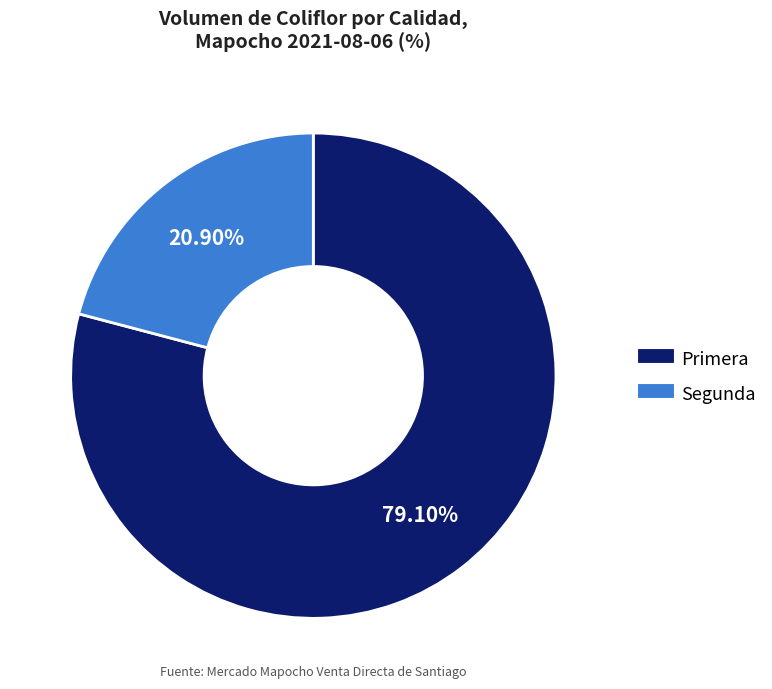

Rank the categories by value from highest to lowest.

Primera, Segunda